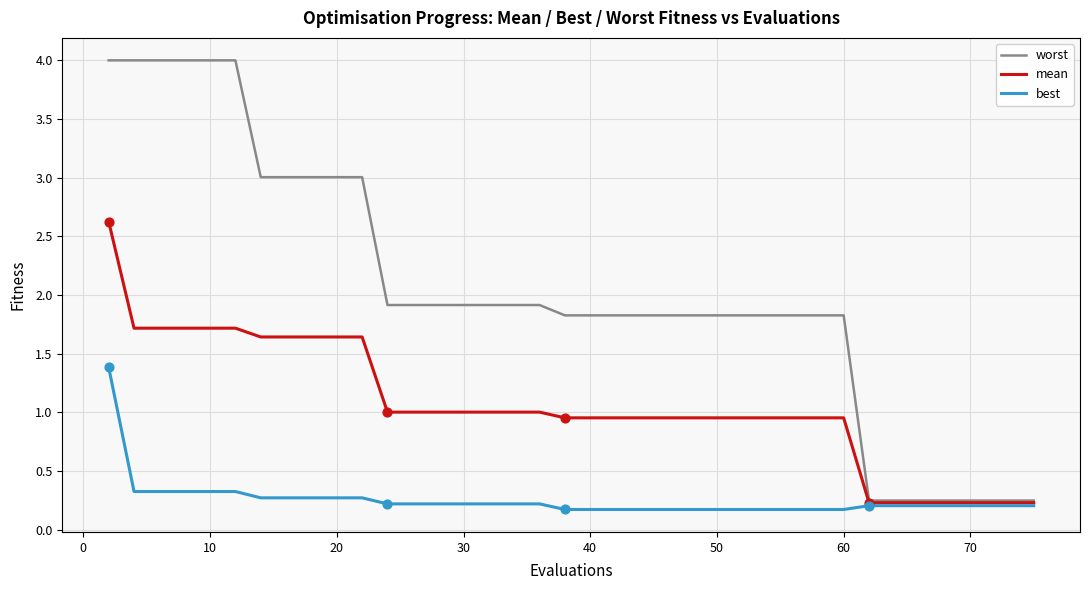

Which series has the largest total across all categories?

worst